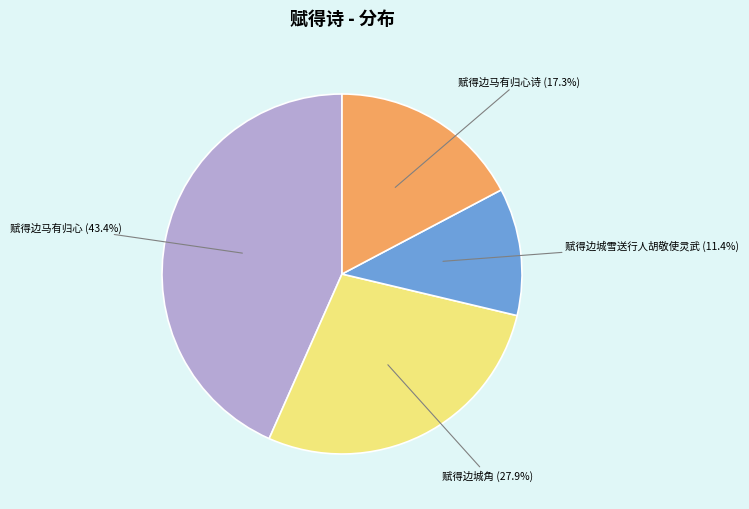

Rank the categories by value from lowest to highest.

赋得边城雪送行人胡敬使灵武, 赋得边马有归心诗, 赋得边城角, 赋得边马有归心